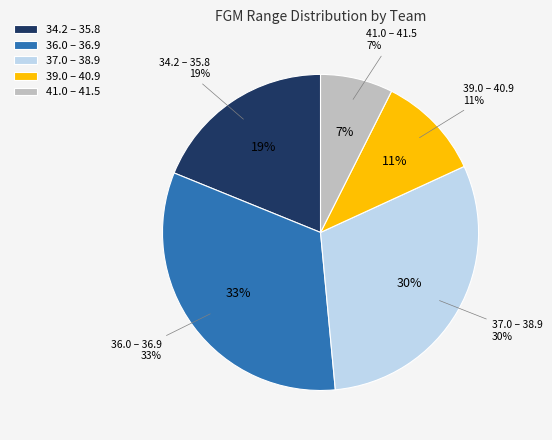

Does any single category account for the majority?

No